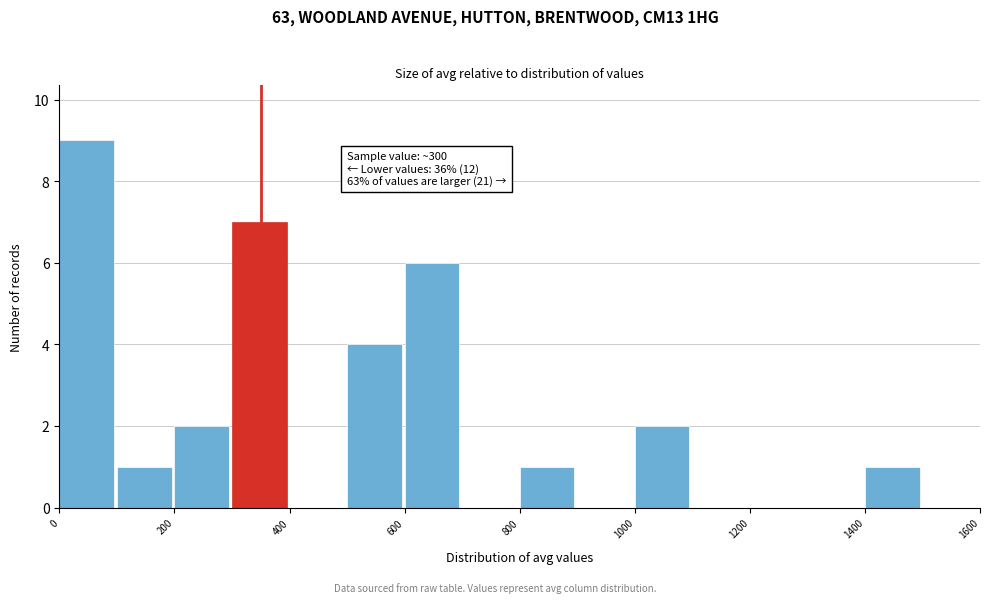

Over which range of the x-axis is the bar tallest?

0 to 100